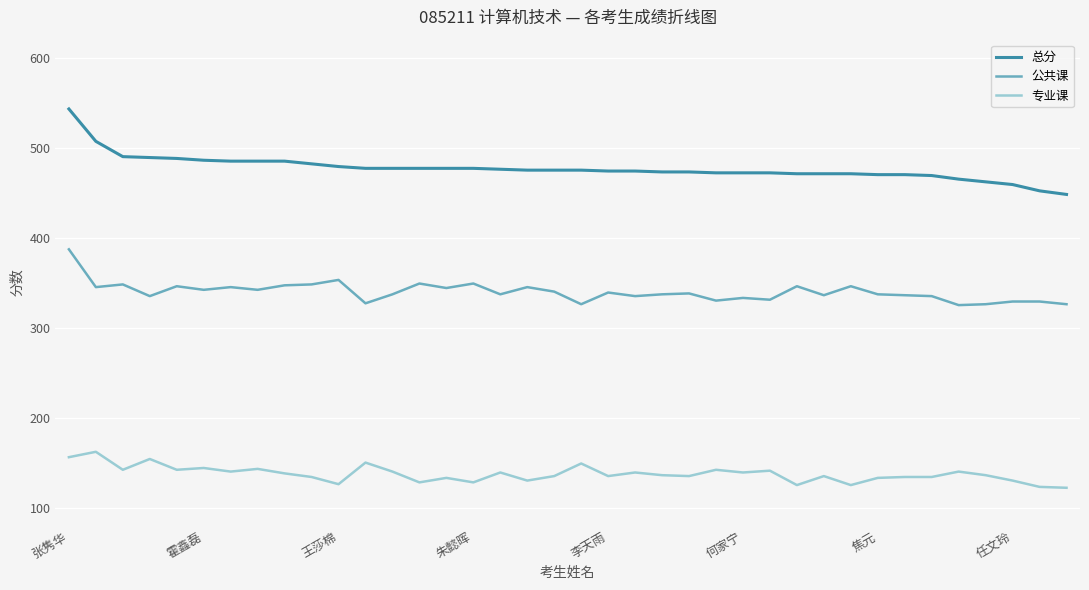

What is the minimum value shown in the chart?

122